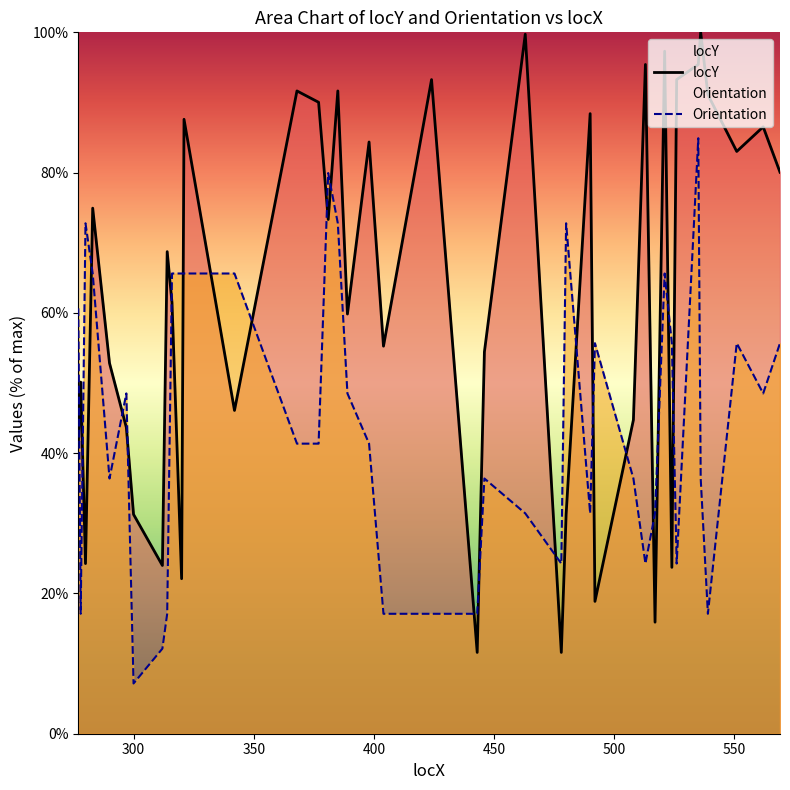

List the labels in order of Orientation value, smallest first.

300, 312, 278, 314, 404, 424, 443, 539, 478, 513, 526, 463, 490, 517, 290, 446, 508, 536, 368, 377, 398, 297, 389, 562, 492, 524, 551, 569, 277, 283, 316, 320, 321, 342, 521, 280, 385, 480, 381, 535